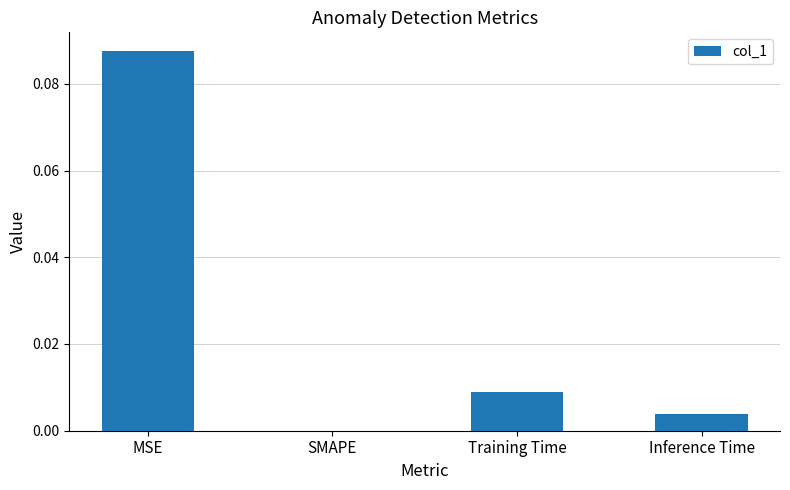

Which category has the highest value across all series?

MSE